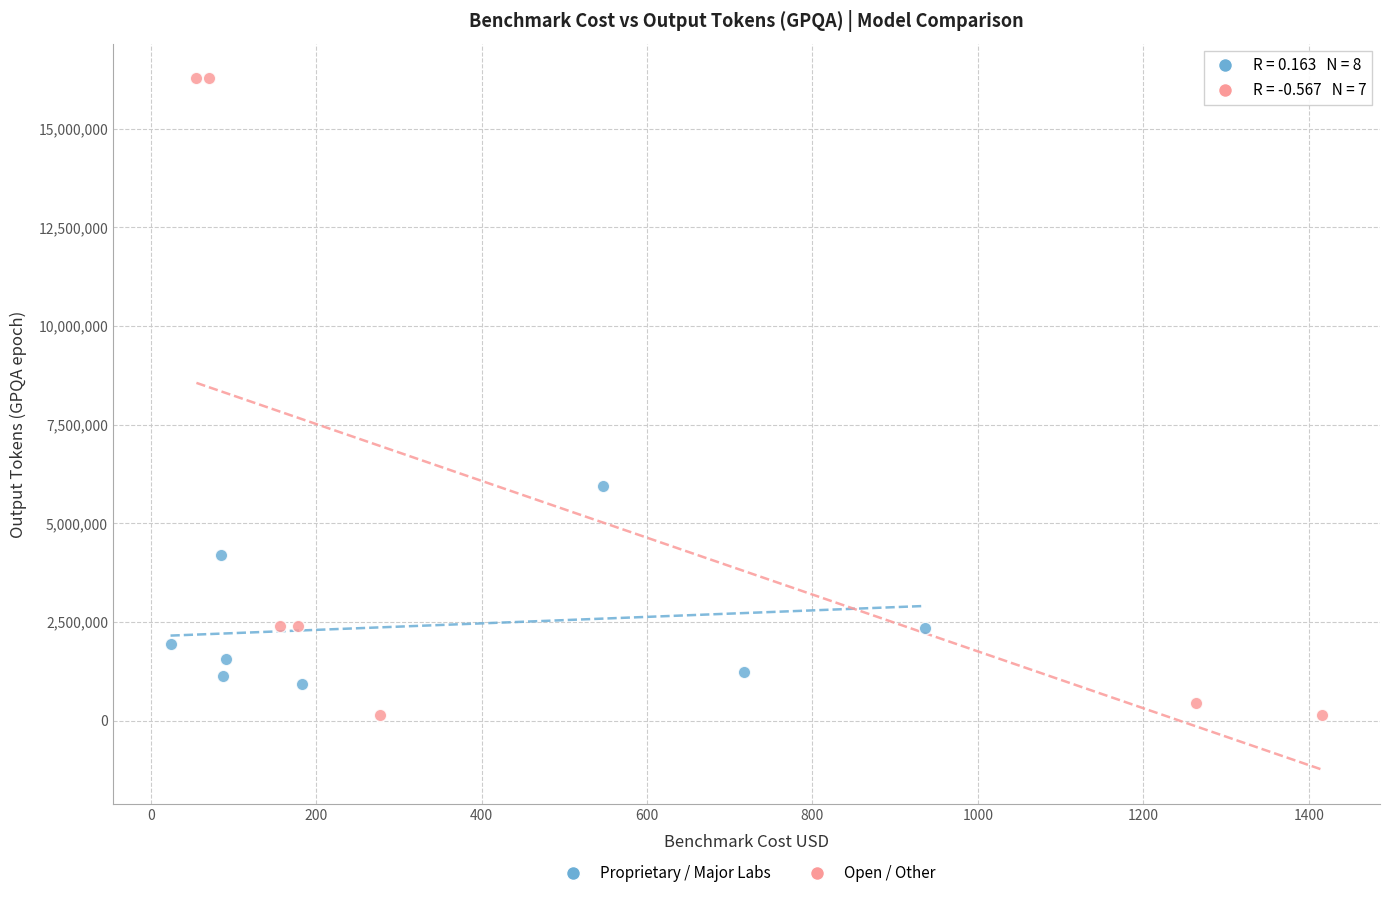

Which series has the largest Y range (max minus min)?

Open / Other